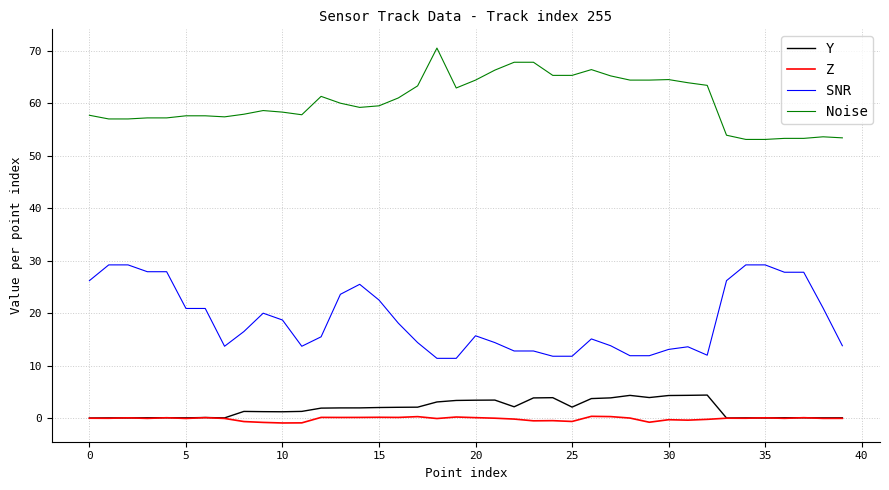

Which series has the largest total across all categories?

Noise